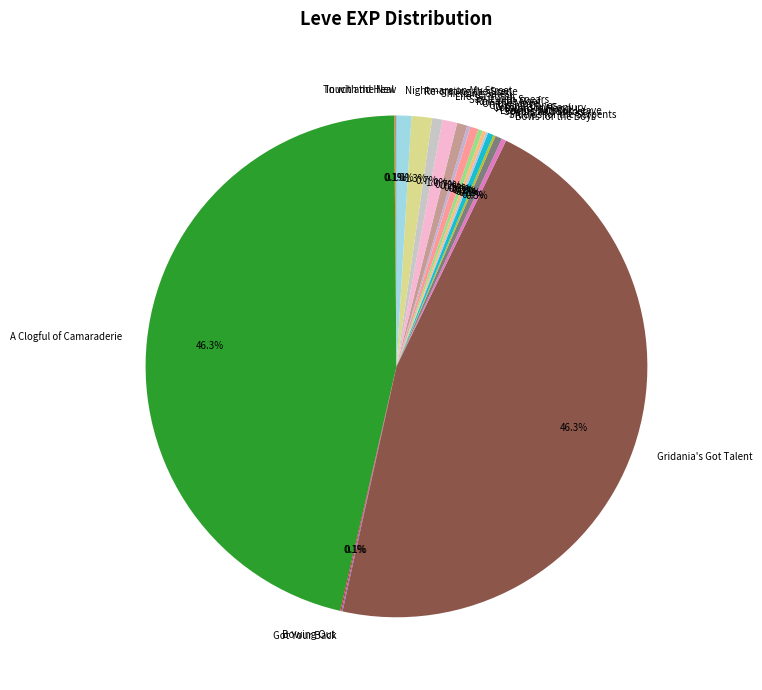

To the nearest percent, what is the average slice percentage?

5%